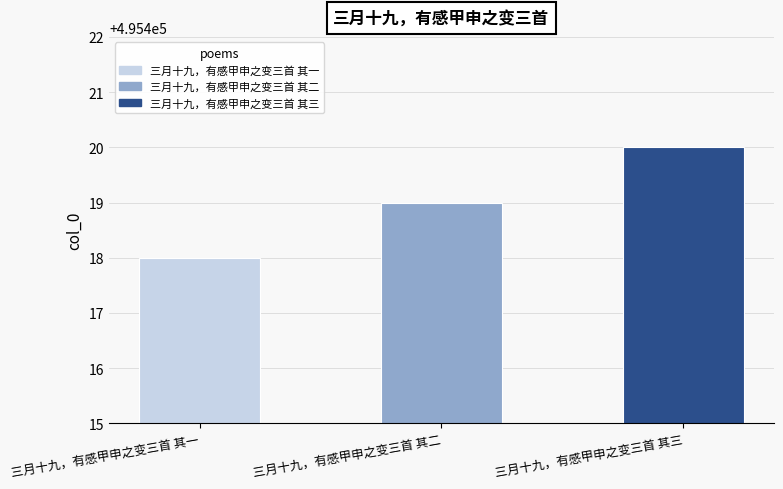

How many data points does each series have?

3